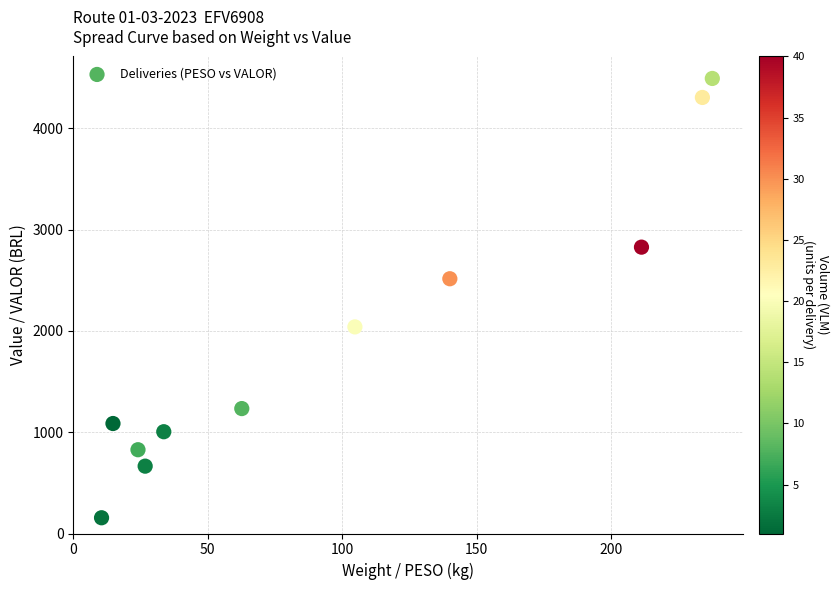

What is the average X value?

100.0